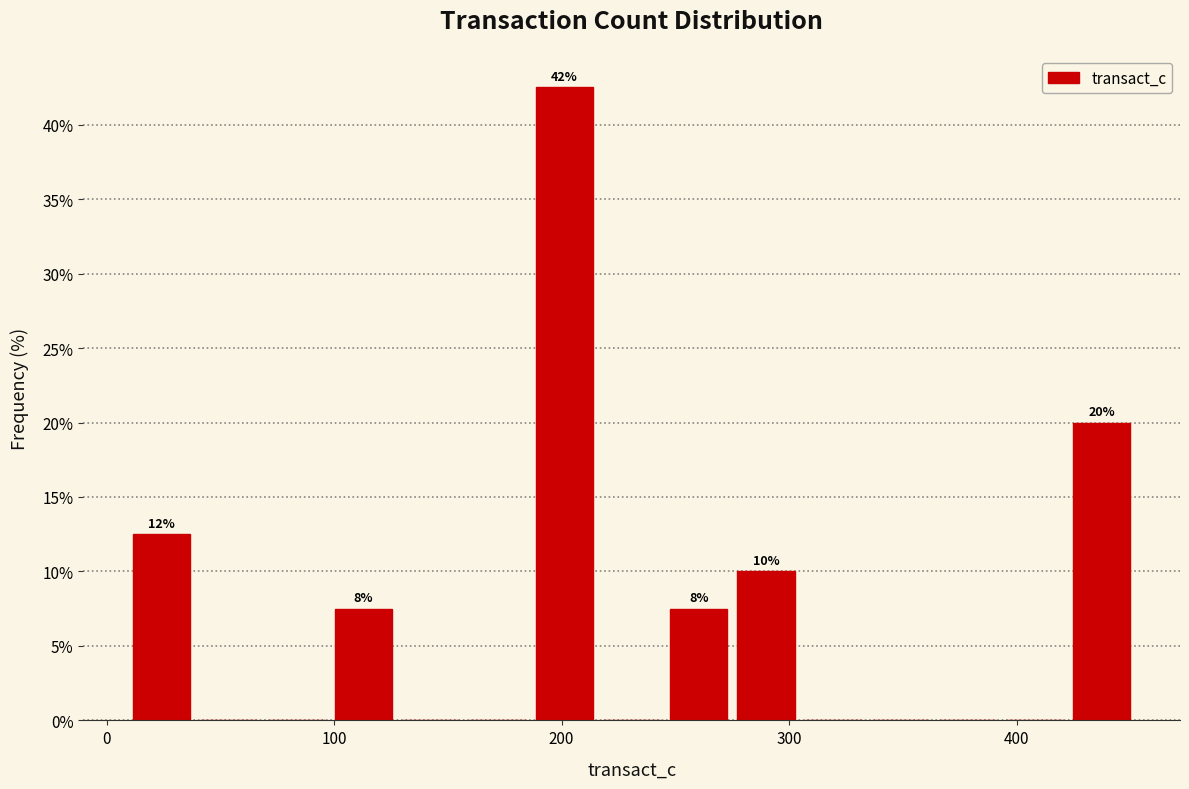

Around what value on the x-axis is the tallest bar? Give the approximate position of its centre, as read against the axis.

200